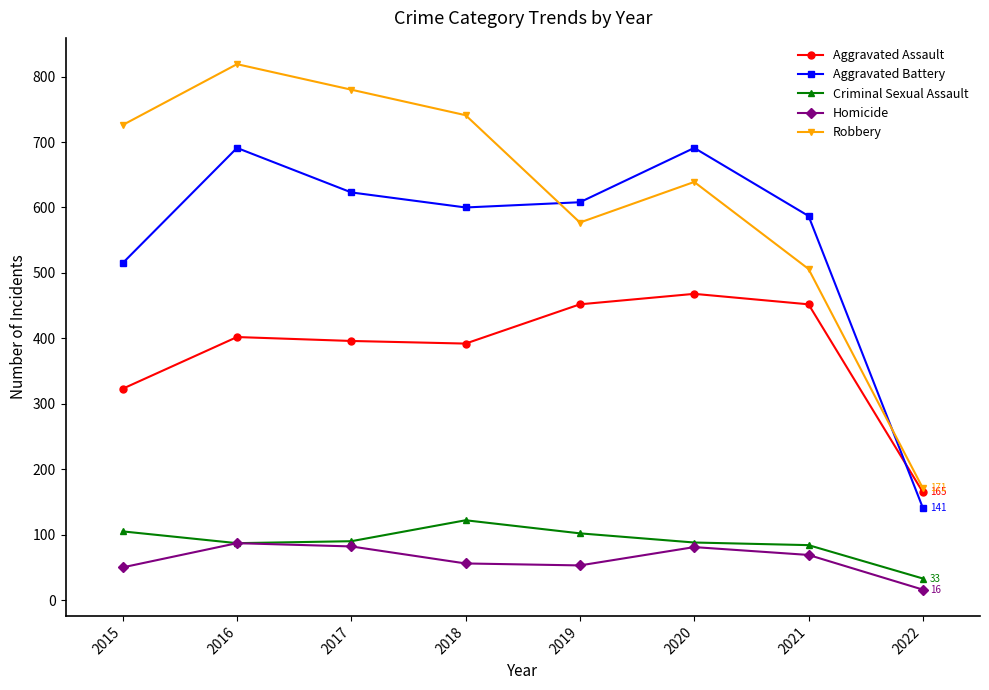

Which series has the largest range (max minus min)?

Robbery